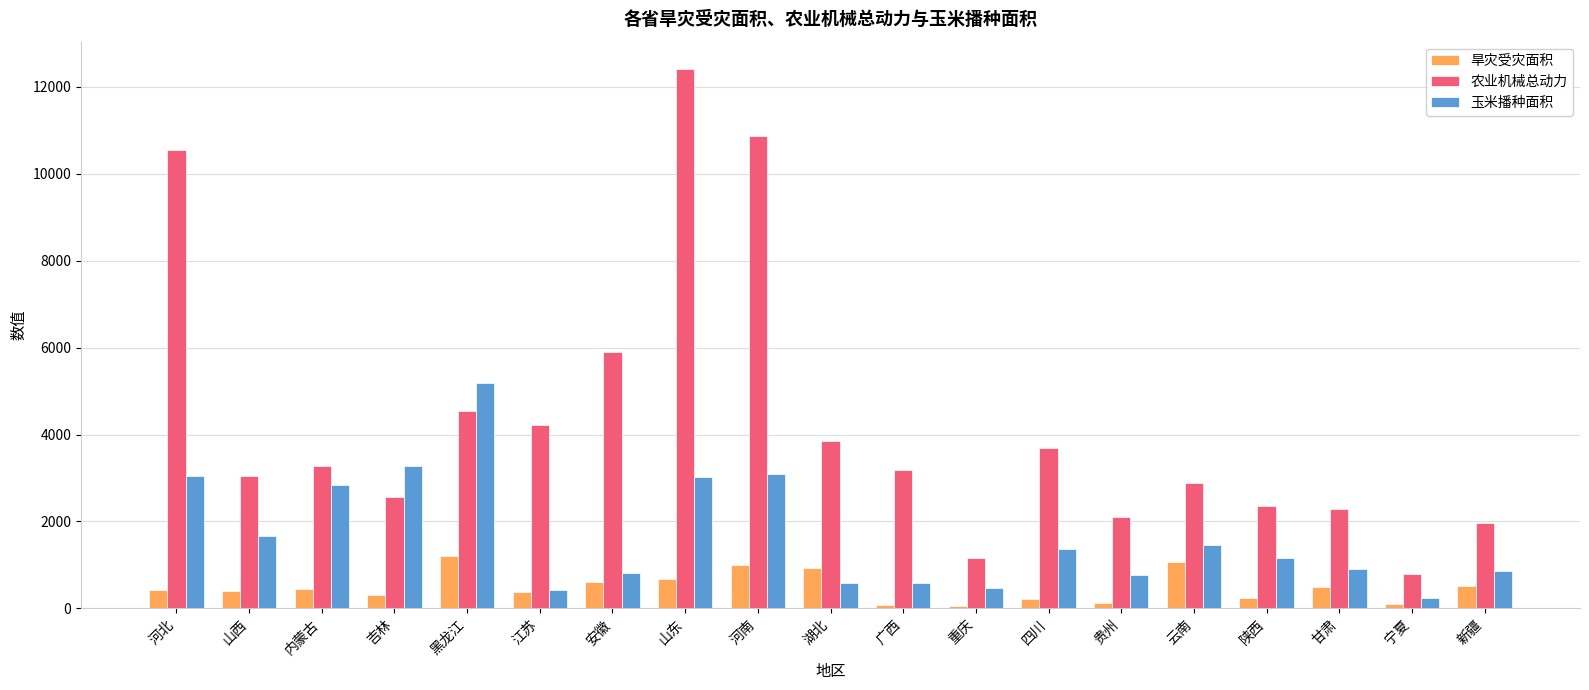

Is it true that 玉米播种面积 equals 148.6 at 湖北?

False